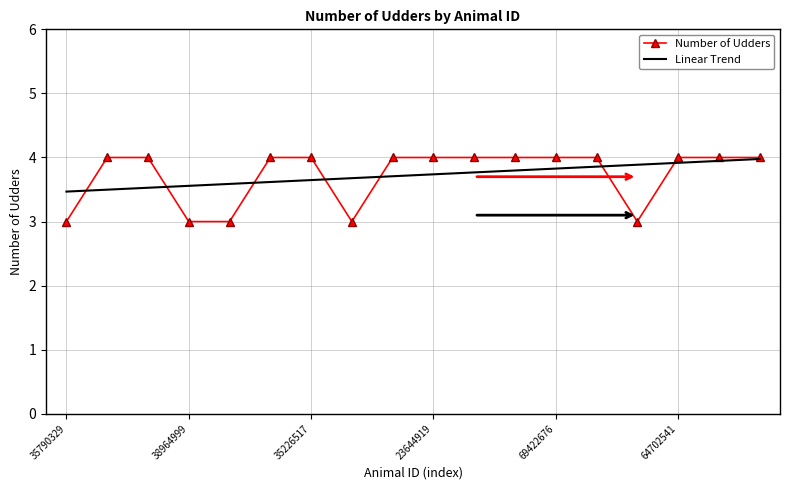

Does the chart have visible grid lines?

Yes